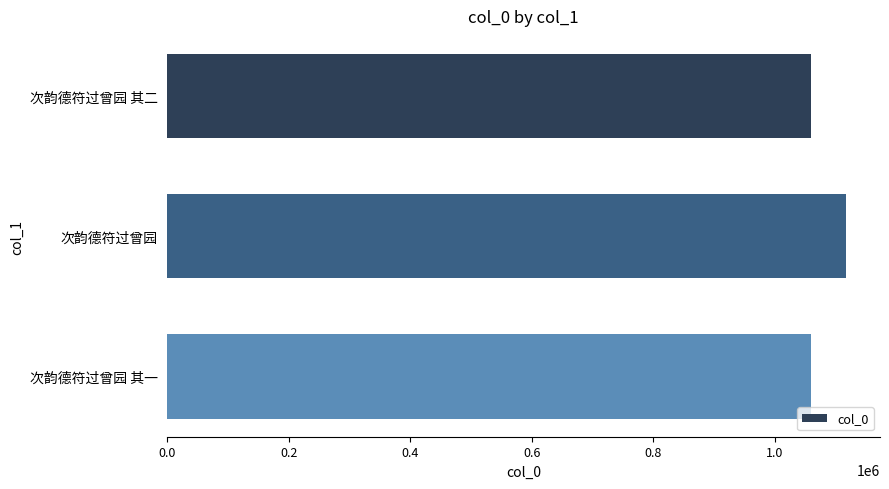

What is the ratio of the value at 次韵德符过曾园 to the value at 次韵德符过曾园 其二?

1.1